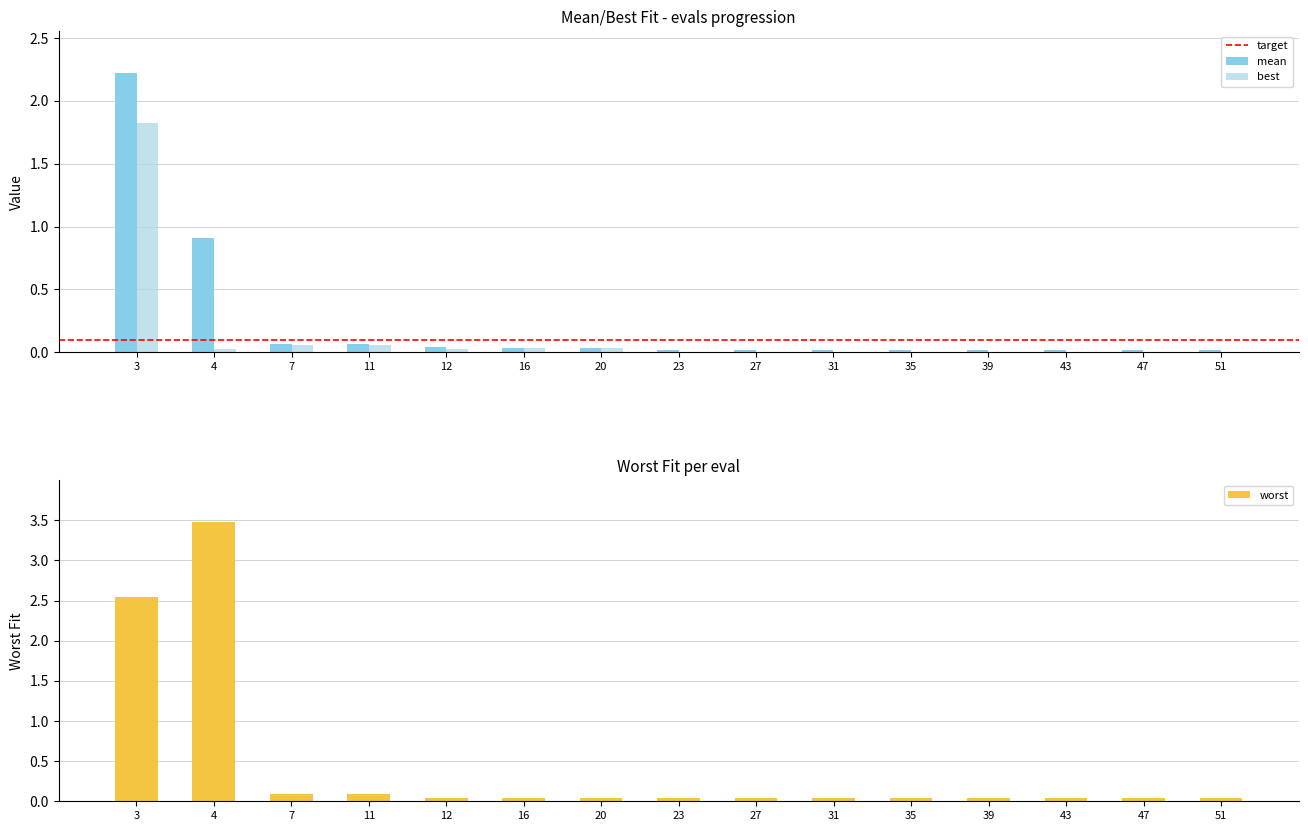

Are the bars grouped side by side (vs. stacked)?

Yes